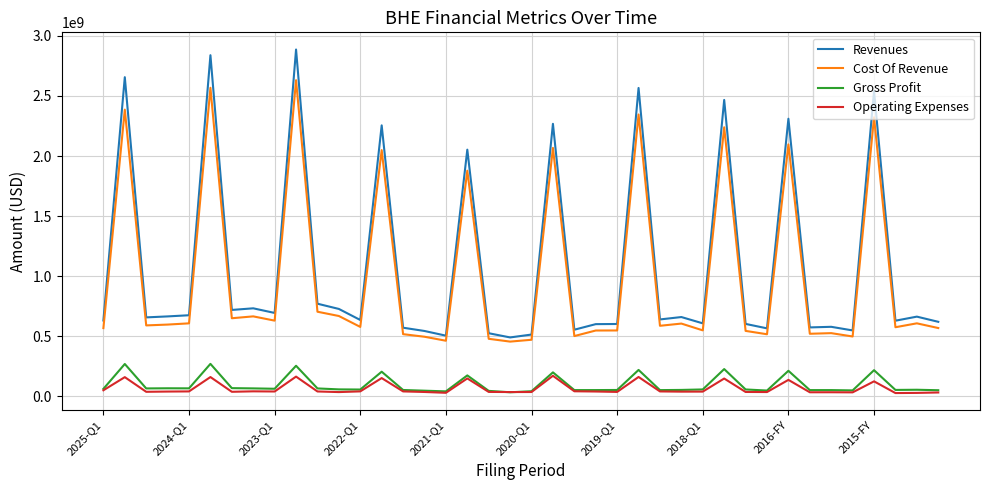

Which series has the largest range (max minus min)?

Revenues